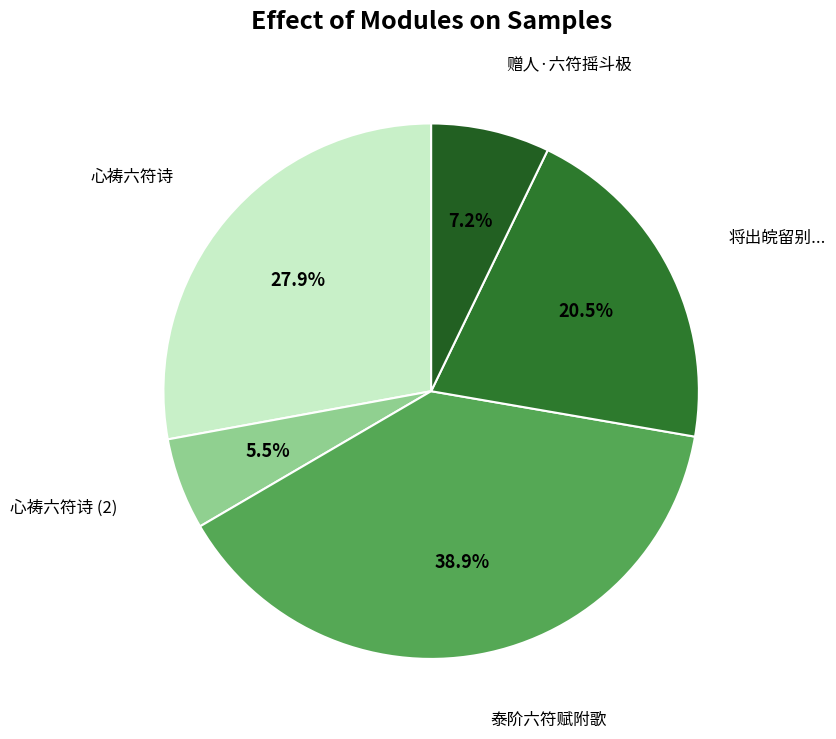

Count the number of slices in the pie.

5